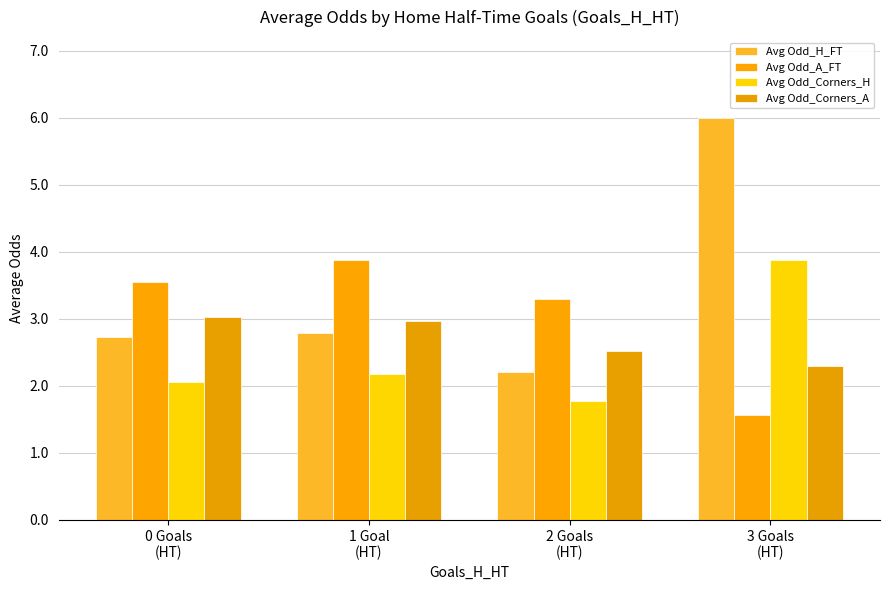

What is the label of the 3rd bar from the left?

2 Goals
(HT)